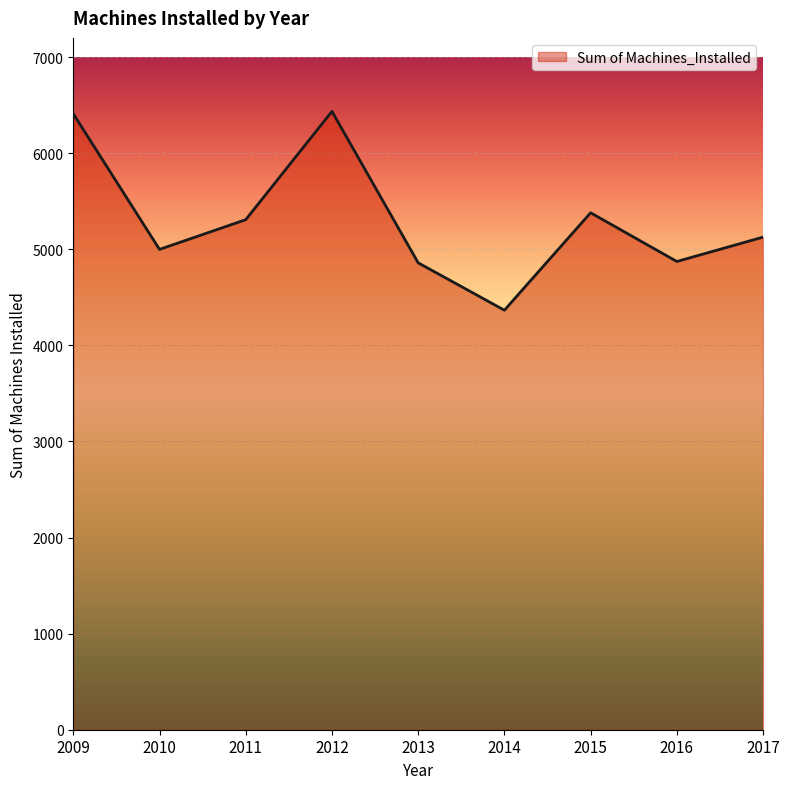

How many distinct data groups are displayed?

1